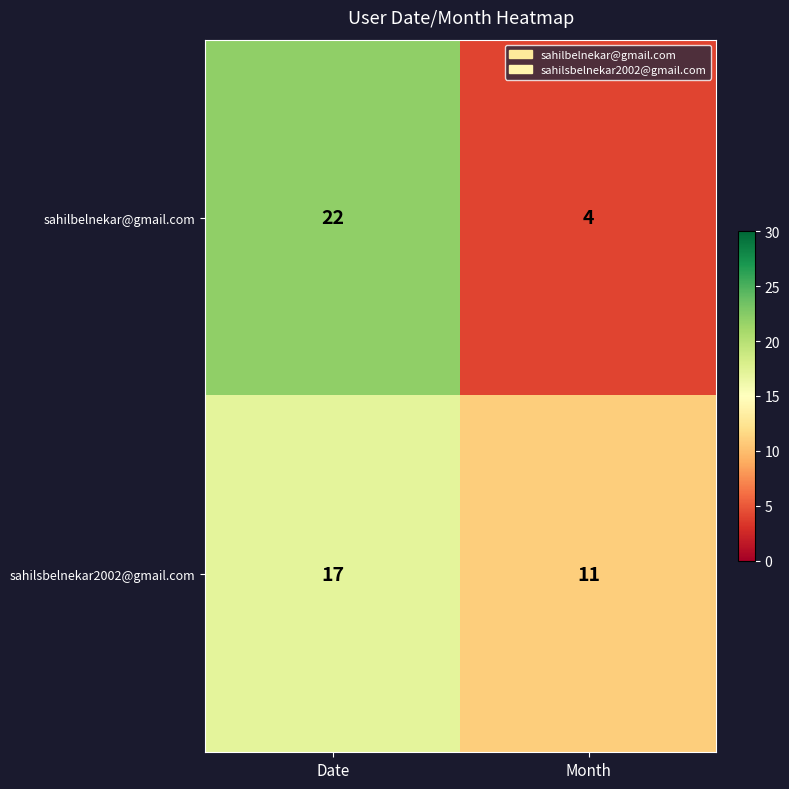

The value of sahilsbelnekar2002@gmail.com at Date is 4. True or false?

False